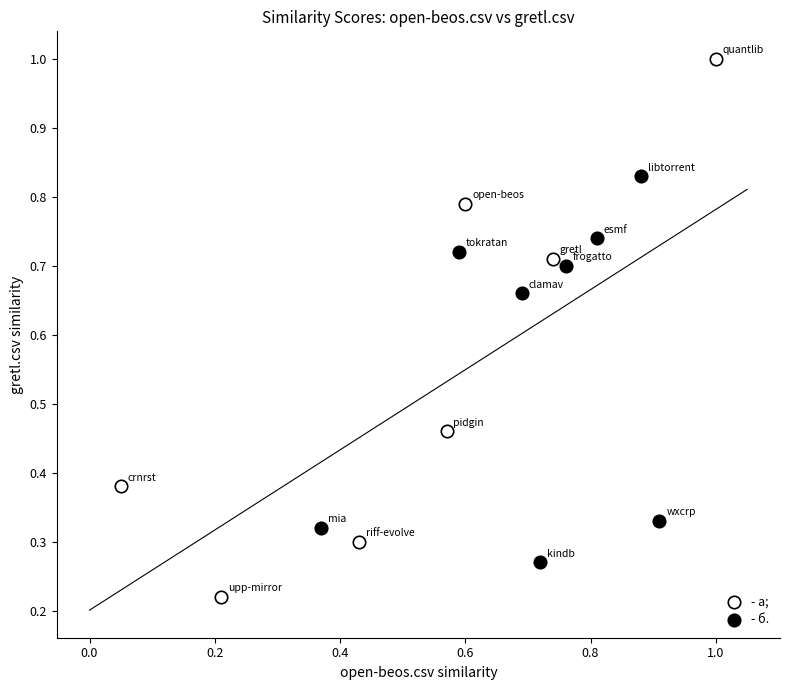

Which series reaches the maximum Y coordinate?

- а;